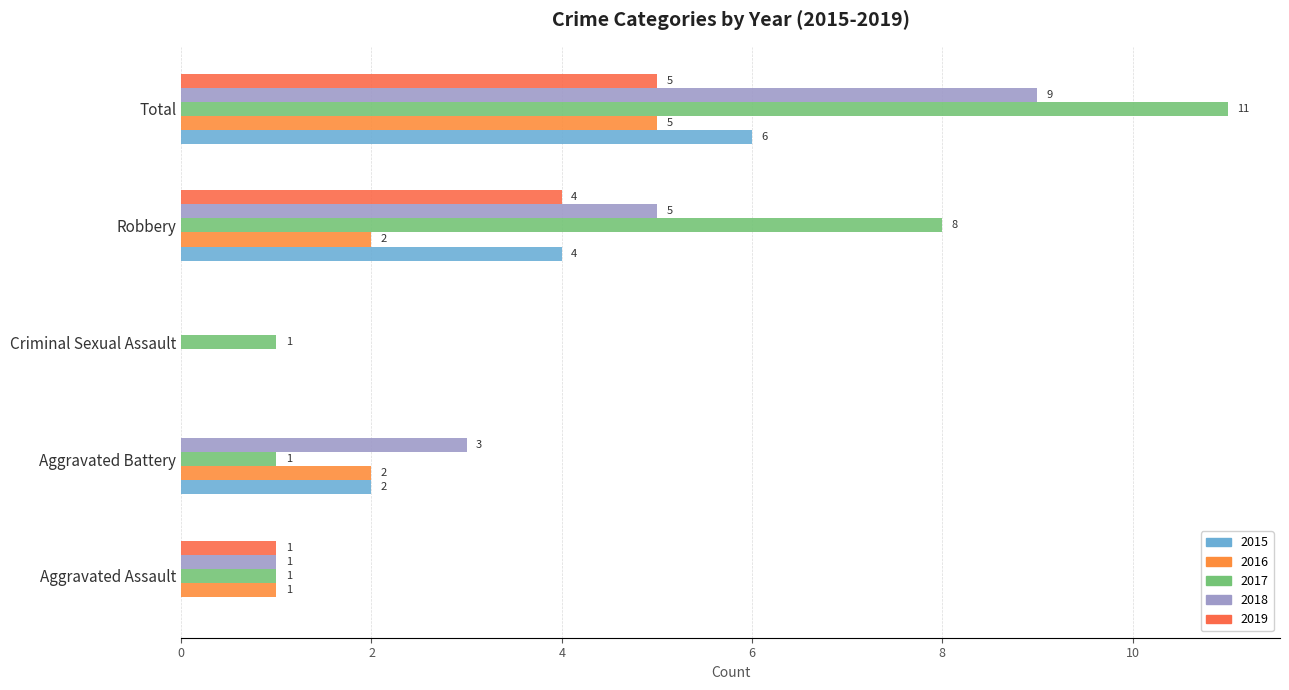

Where does the 2018 series first go above 3?

Robbery